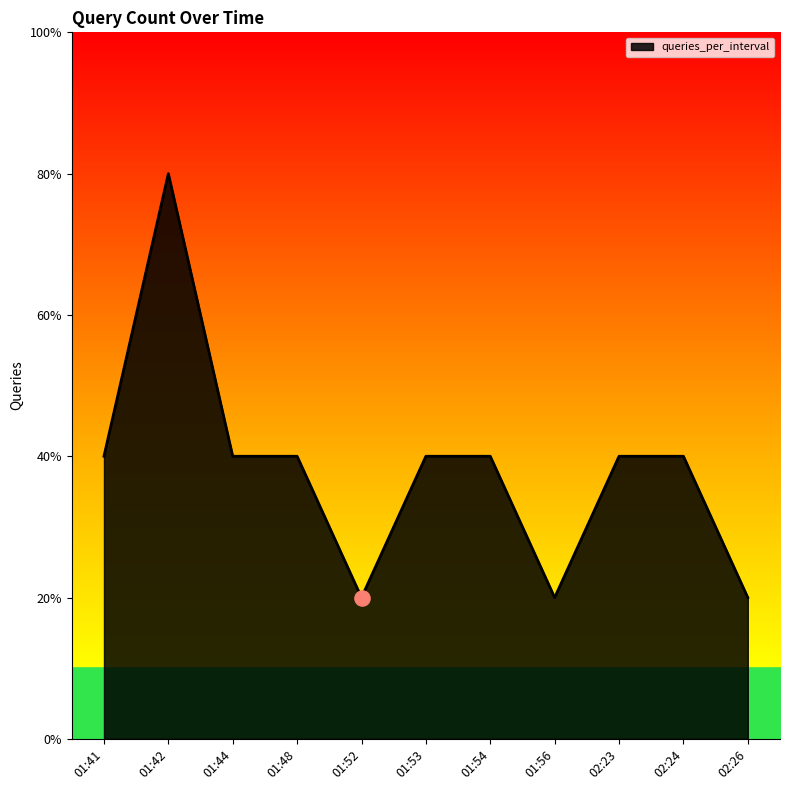

Approximately how many times larger is the value at 02:23 compared to 01:52?

2.0